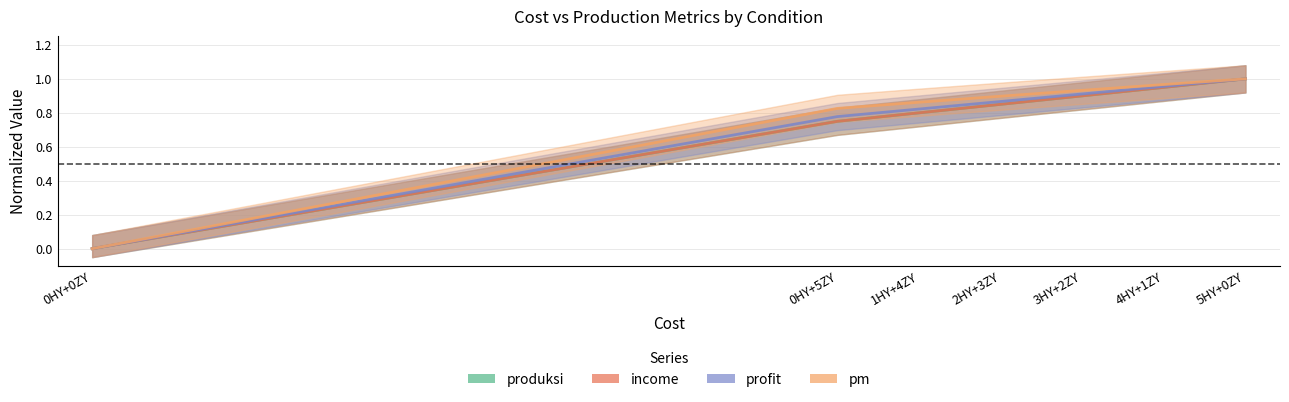

True or false: produksi has more than 2 interior local peaks.

False